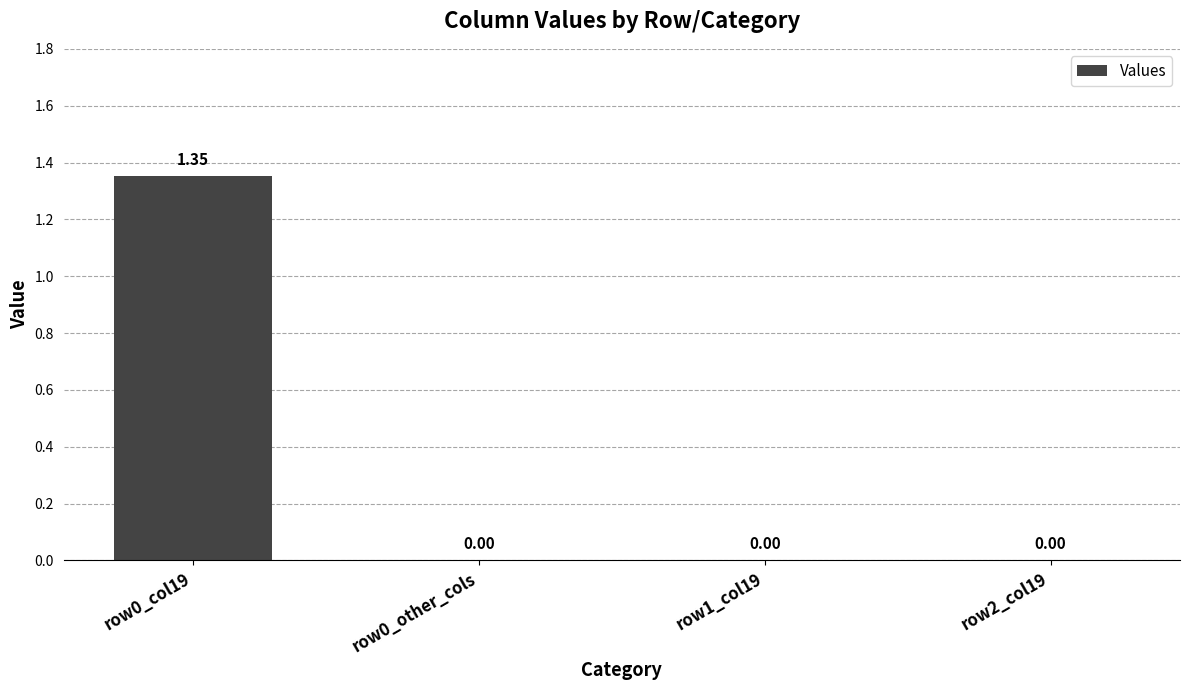

At which category does the chart reach its peak across all series?

row0_col19